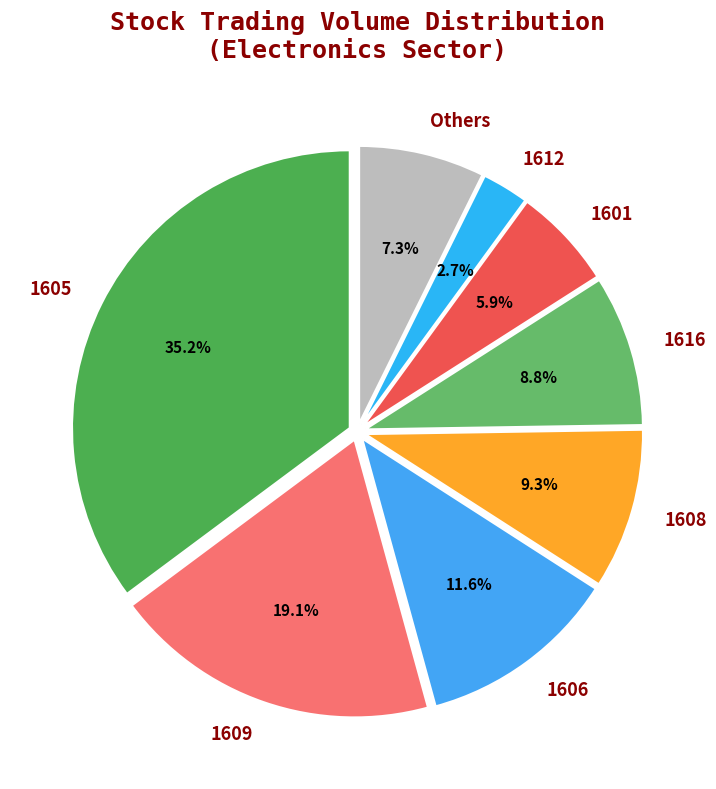

Do 1609 and 1608 together represent more than half of the pie?

No